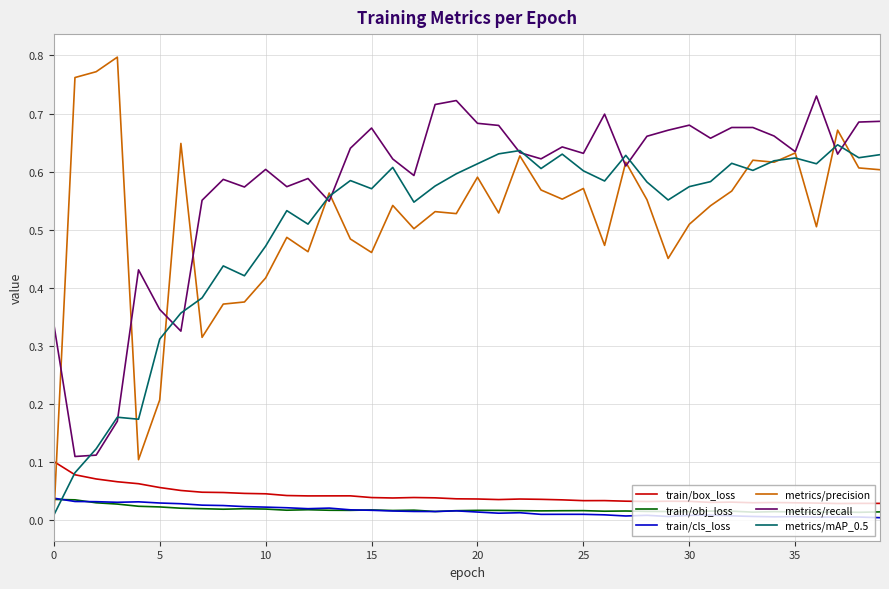

After their last crossing, which series has the higher values: train/box_loss or metrics/precision?

metrics/precision